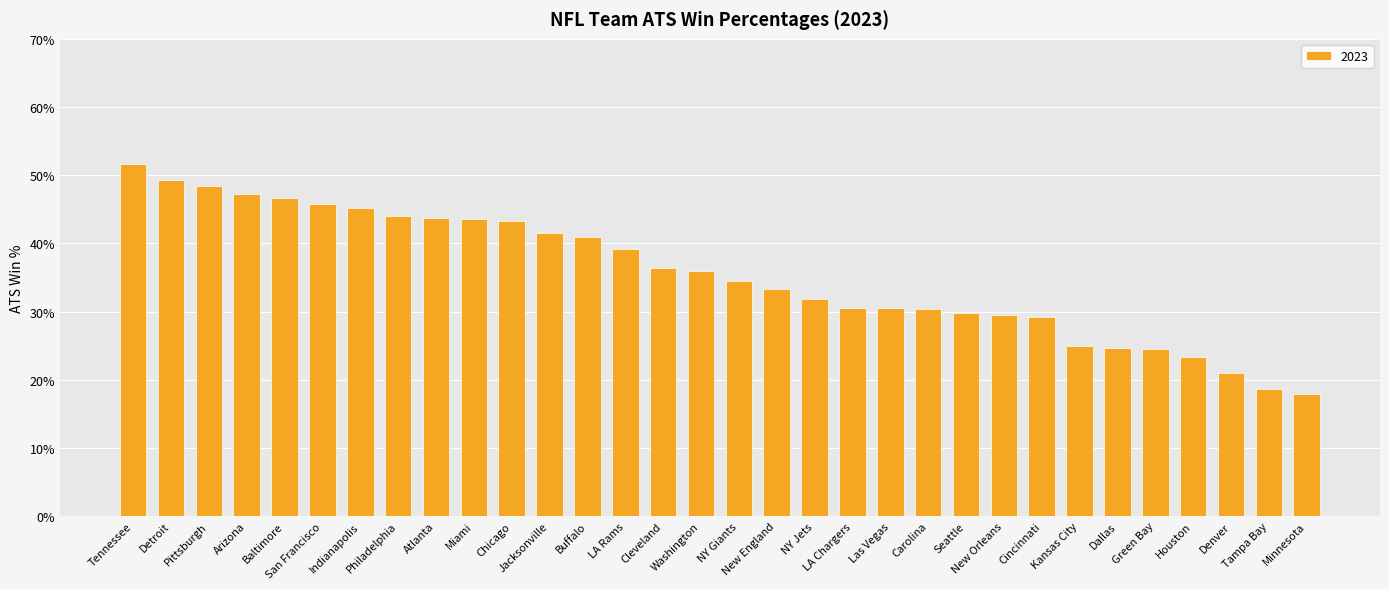

Does the chart contain stacked bars?

No